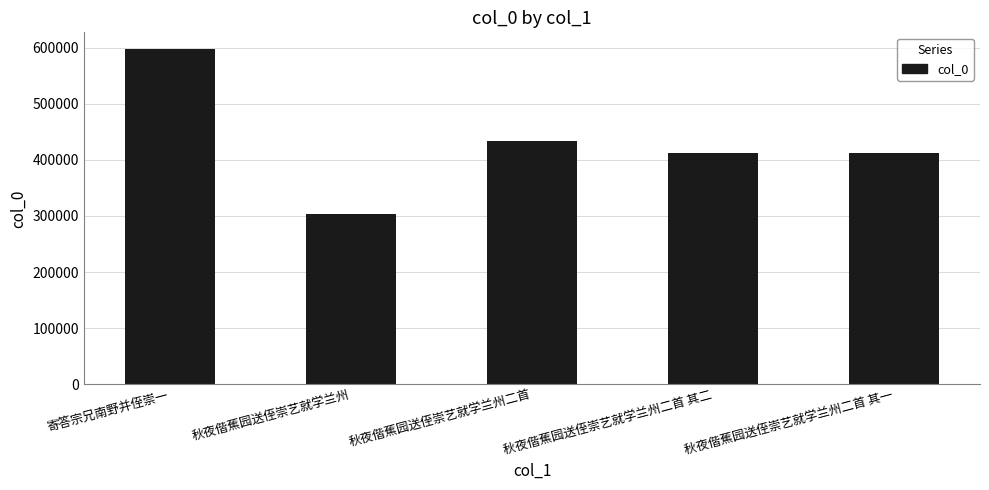

What is the change in value from 秋夜偕蕉园送侄崇艺就学兰州二首 to 秋夜偕蕉园送侄崇艺就学兰州二首 其二?

-20442